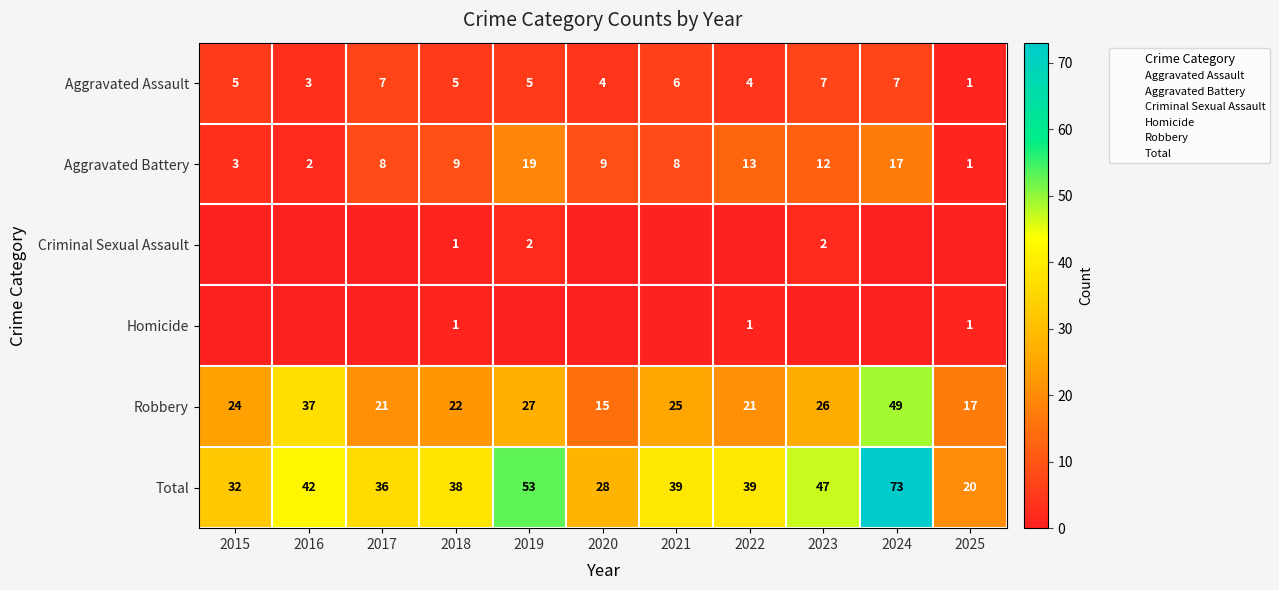

List the labels in order of Aggravated Battery value, smallest first.

2025, 2016, 2015, 2017, 2021, 2018, 2020, 2023, 2022, 2024, 2019